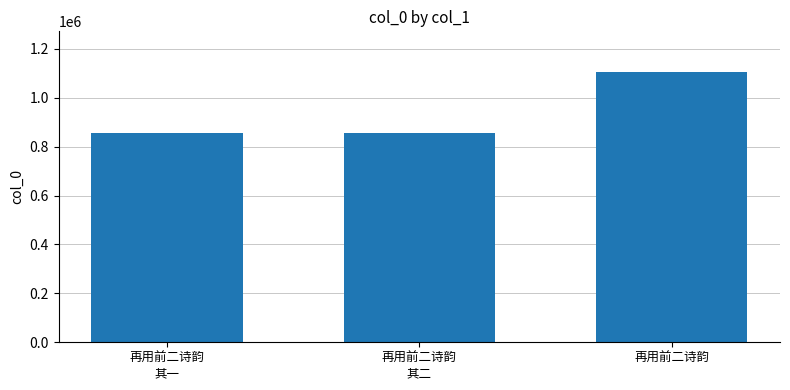

Which category has the highest value across all series?

再用前二诗韵